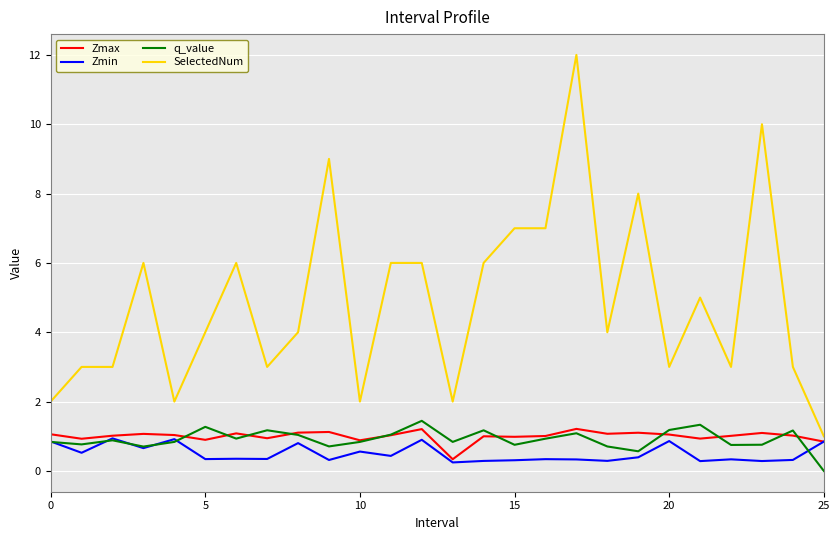

True or false: q_value and SelectedNum cross at least once.

False